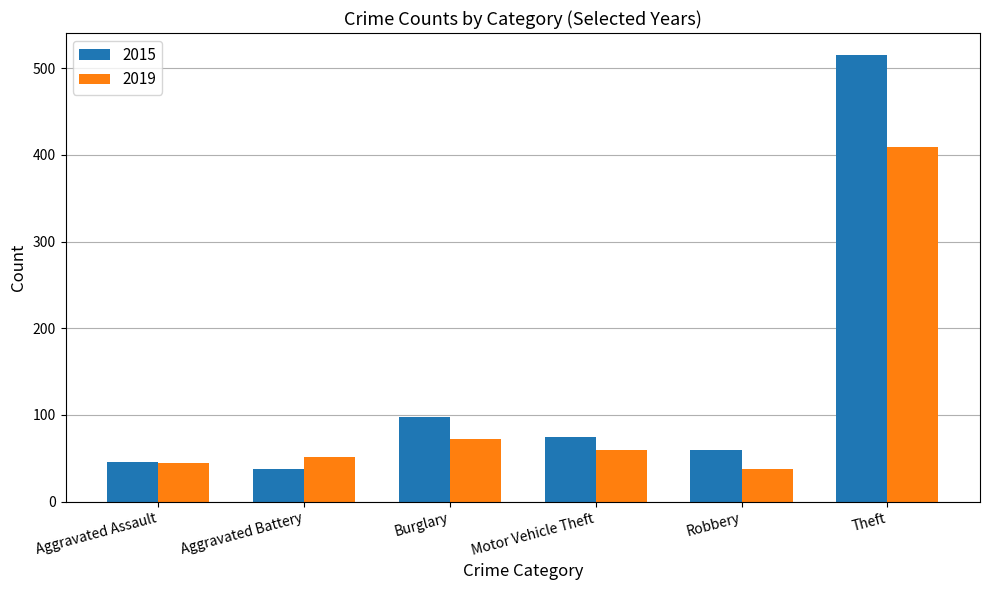

What are all the series names shown in the legend?

2015, 2019